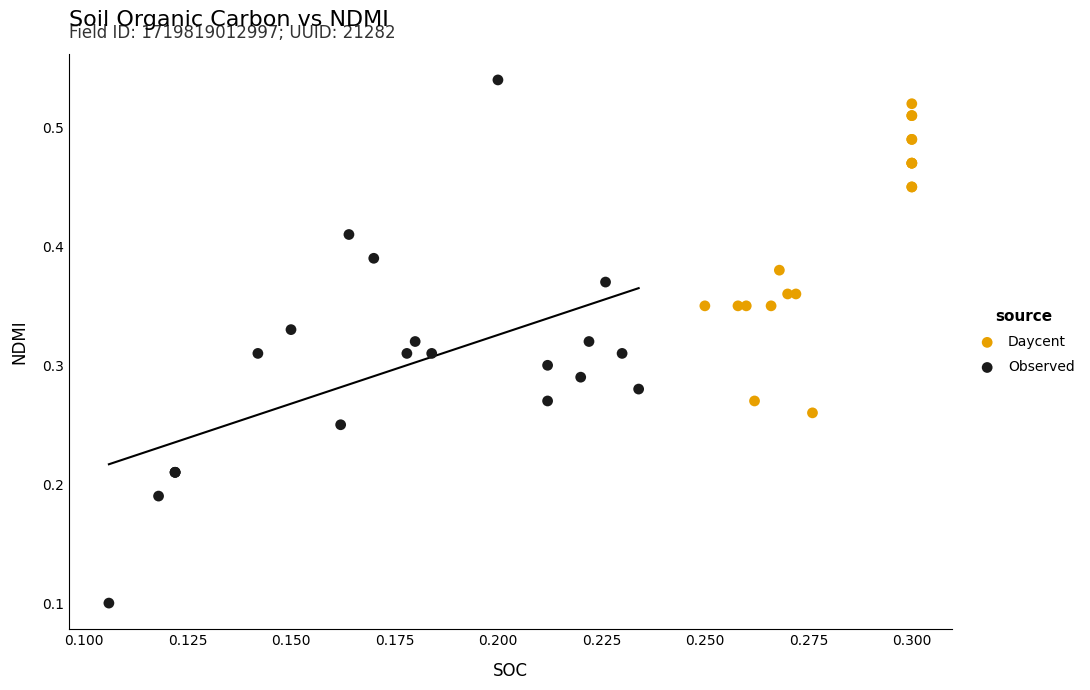

Which series has the largest Y range (max minus min)?

Observed